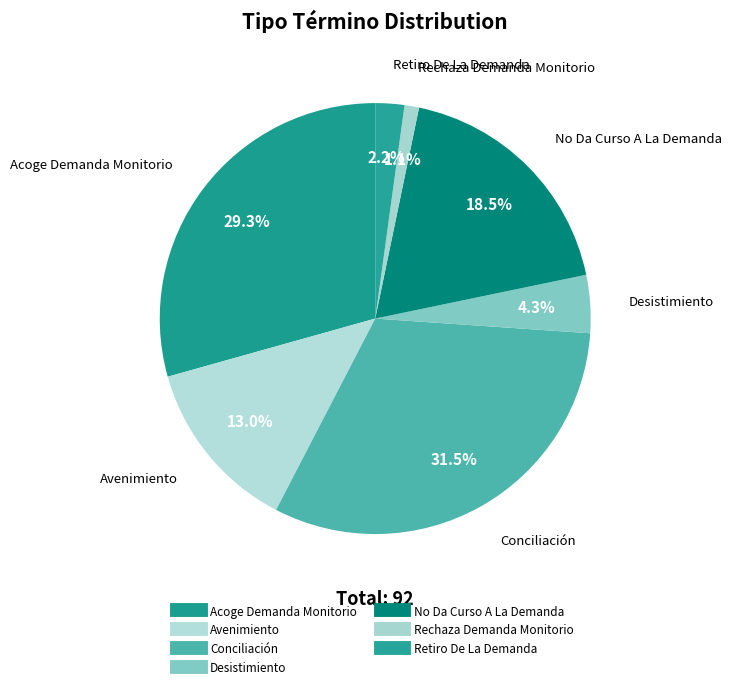

How many slices are in this pie chart?

7